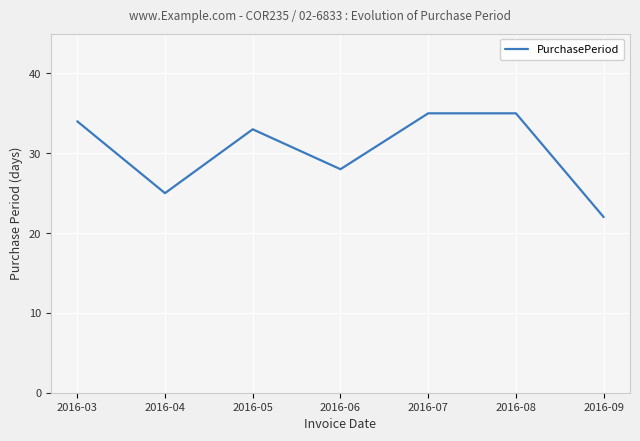

How many values are below 33?

3